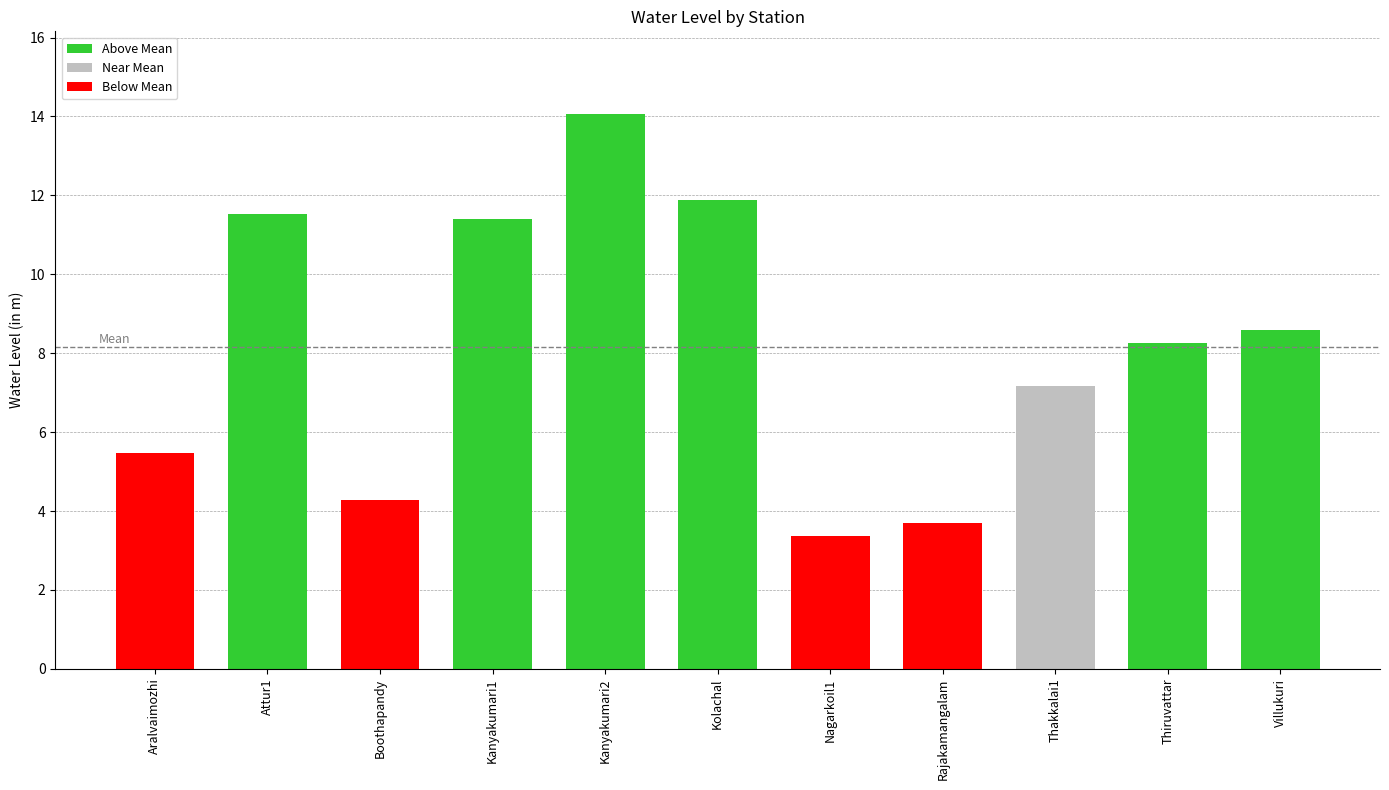

What is the value of the 6th bar from the left?

11.9